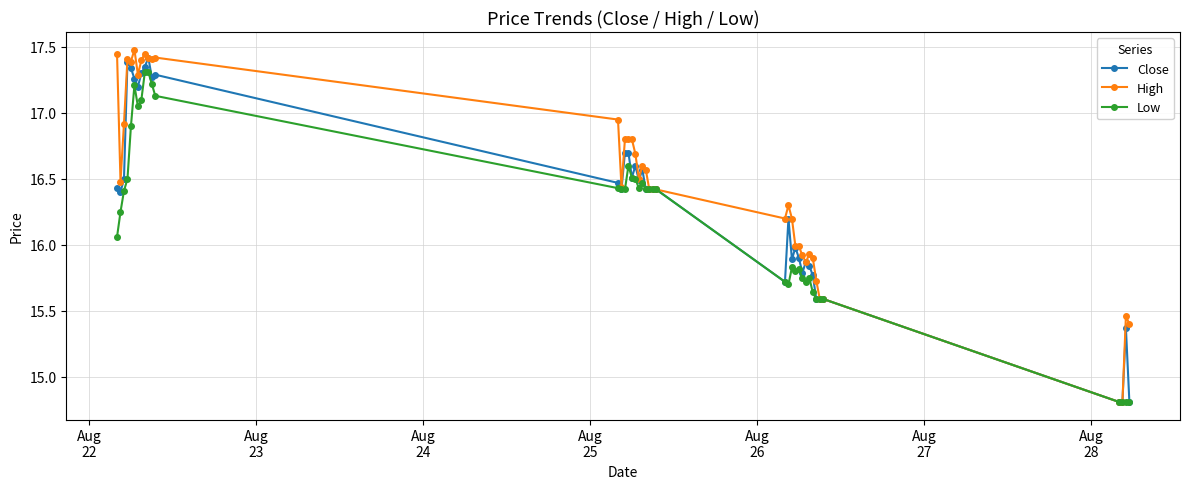

What is the minimum value for Low?

14.8